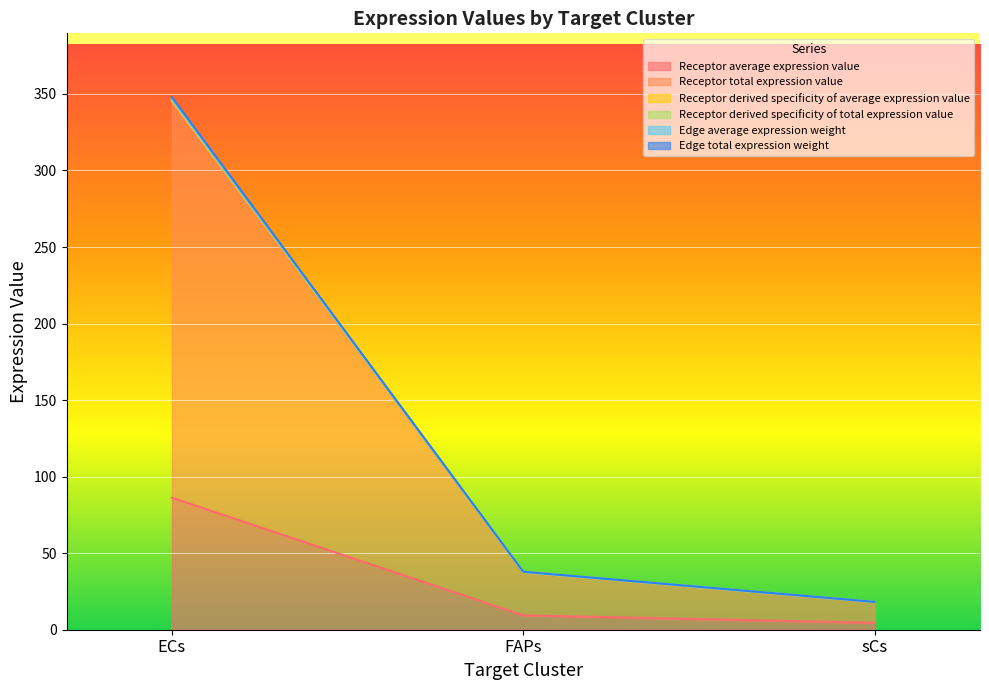

At which label does Receptor derived specificity of total expression value first exceed 37?

ECs